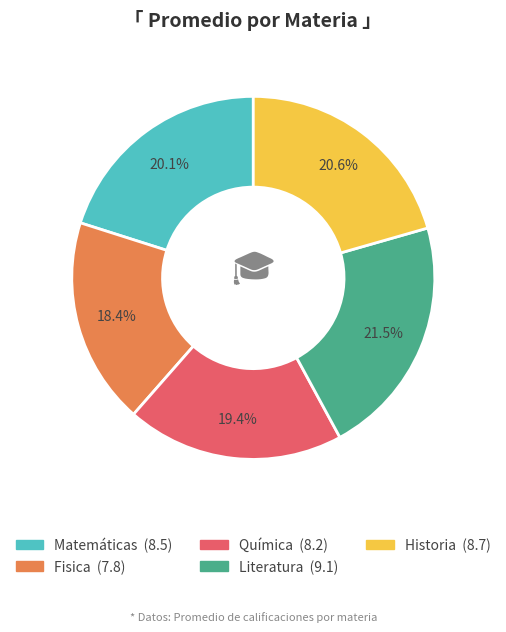

How much of the chart is everything except Historia?

79.4%